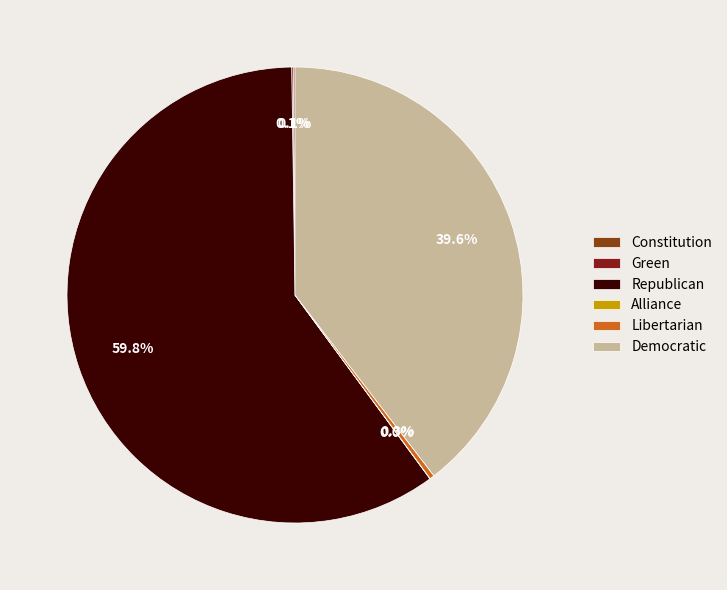

Which has a higher value, Republican or Democratic?

Republican